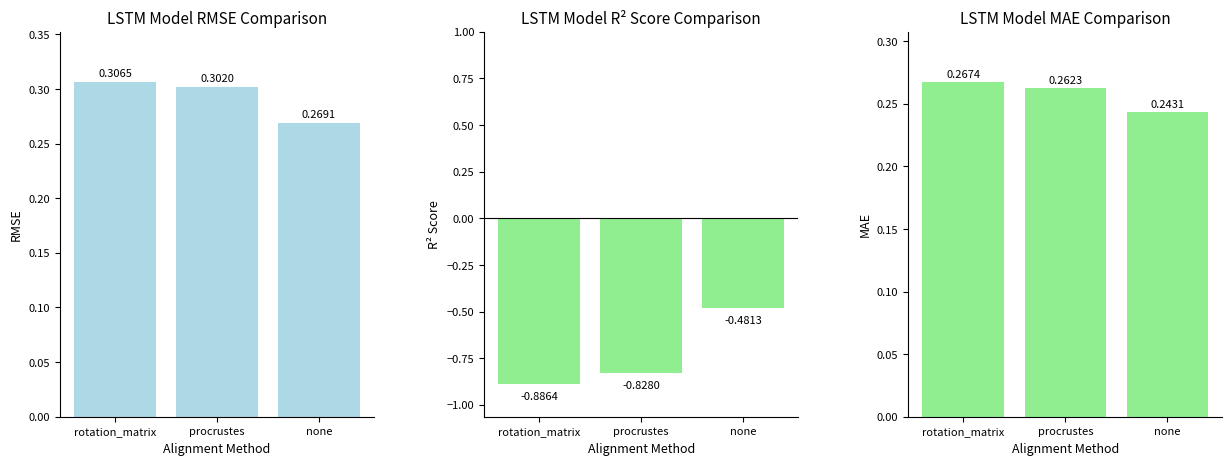

What is the sum of the MAE values at none and rotation_matrix?

0.5